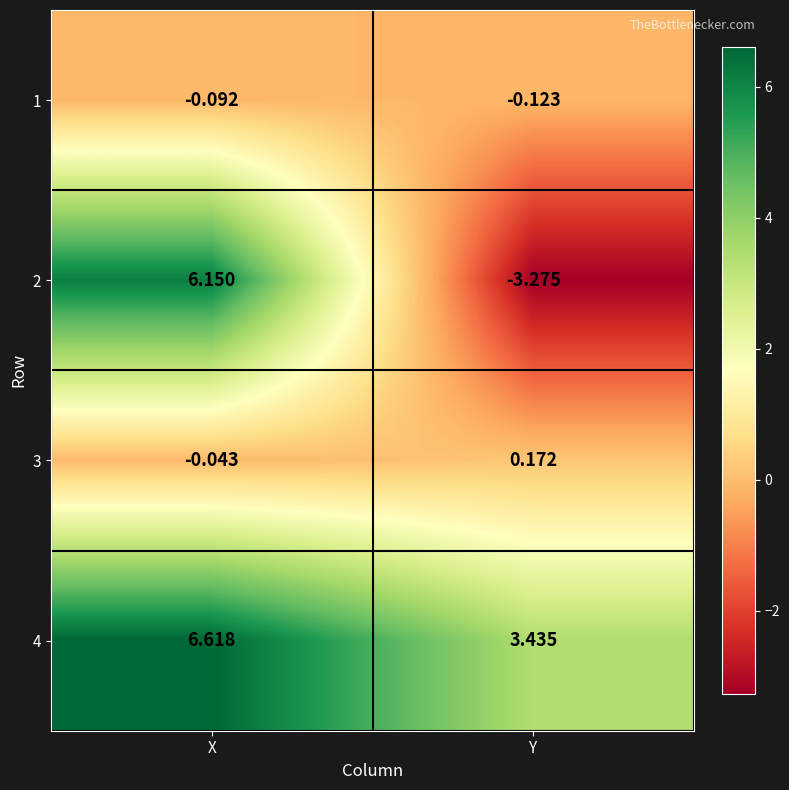

Rank the categories by 3 value from highest to lowest.

Y, X